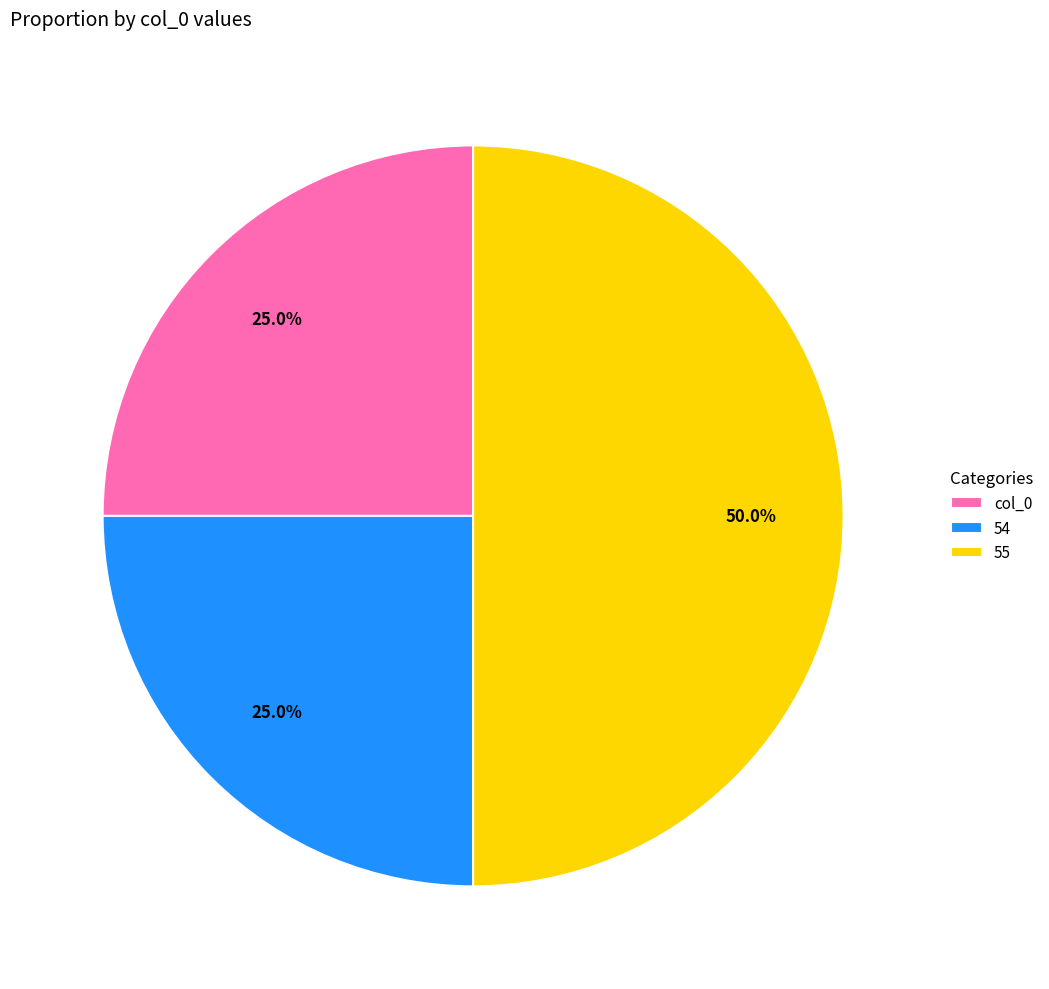

What percentage is the 54 slice, to the nearest percent?

25%